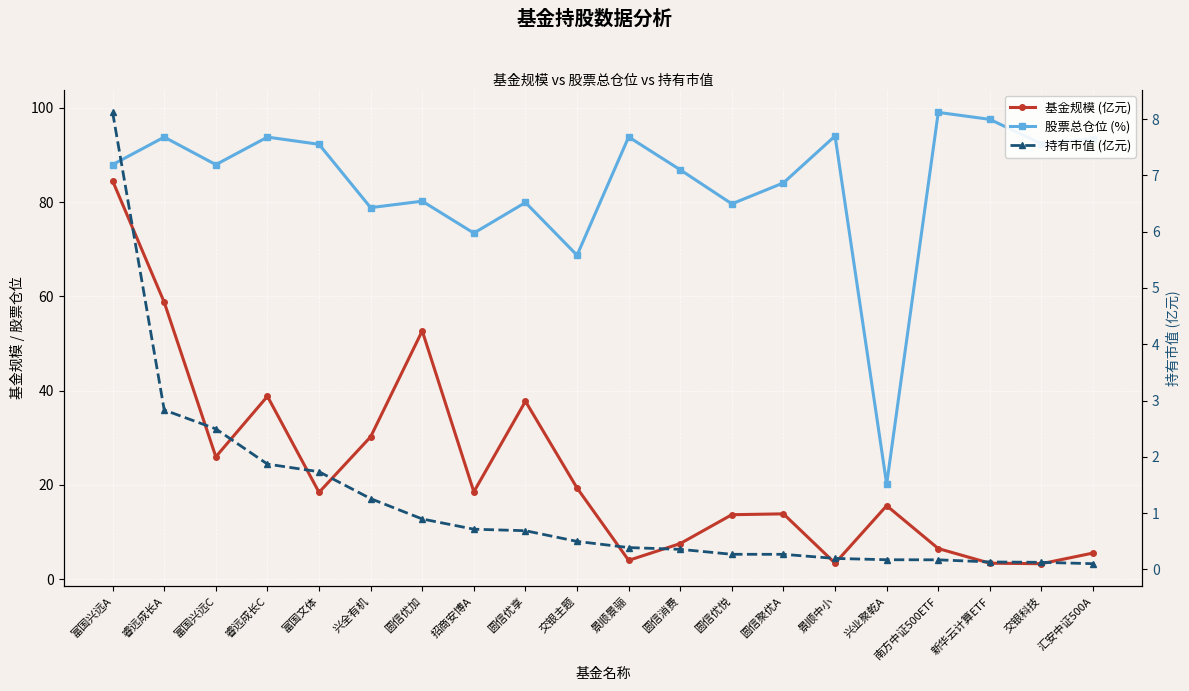

Which category has the highest value across all series?

南方中证500ETF